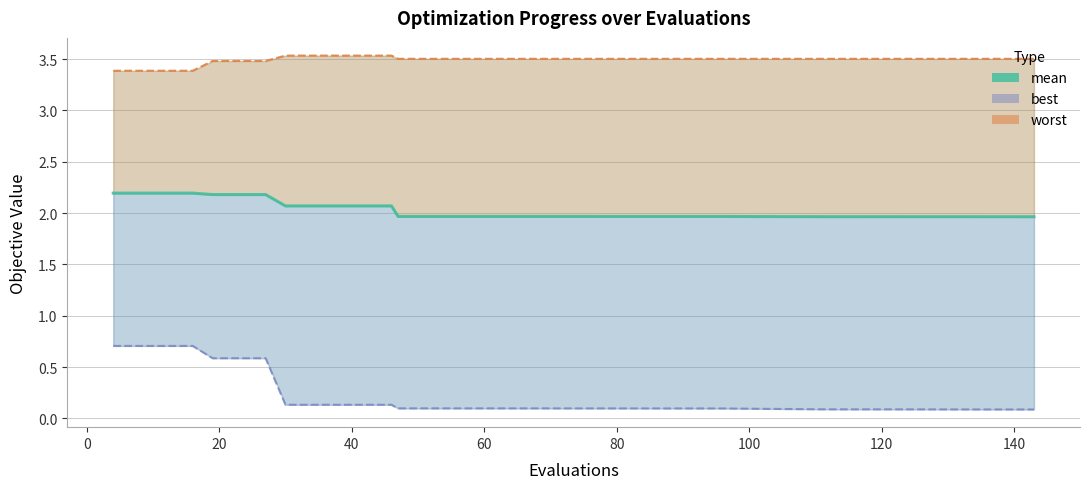

Does the chart have visible grid lines?

Yes